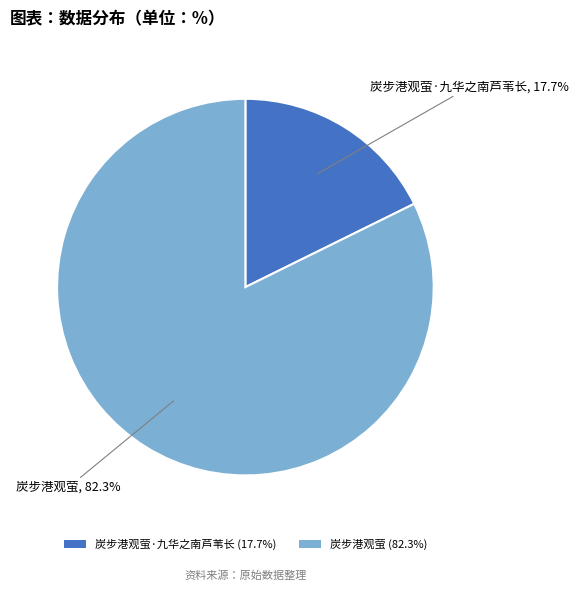

Rank the categories by value from lowest to highest.

炭步港观萤·九华之南芦苇长 (17.7%), 炭步港观萤 (82.3%)